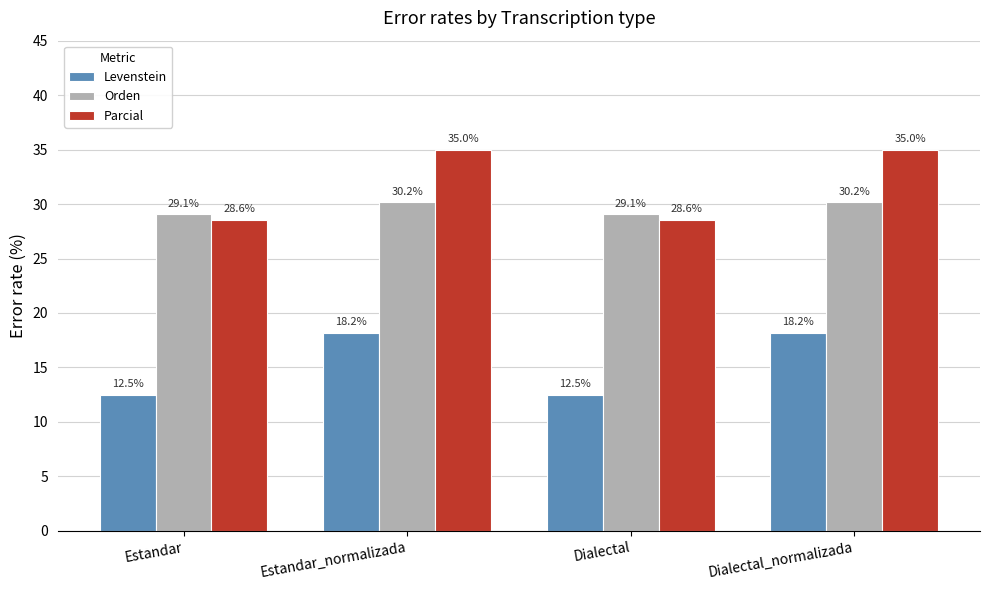

List the series in order of their peak value, highest first.

Parcial, Orden, Levenstein